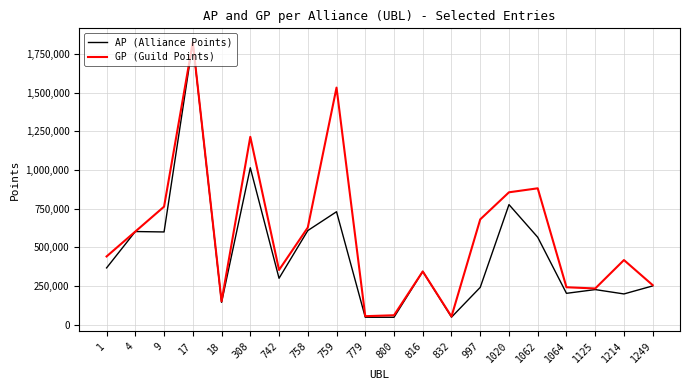

The AP (Alliance Points) series shows 776654 at 1020. True or false?

True